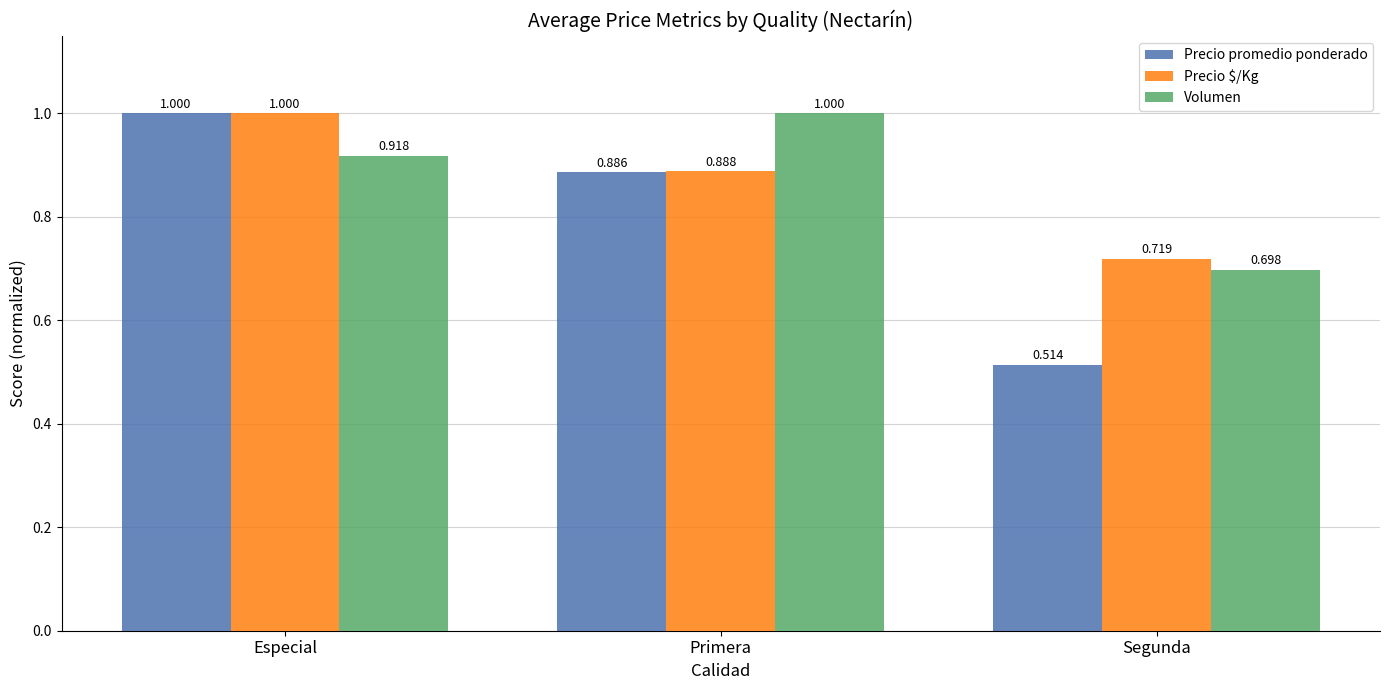

What is the total value across all series at Primera?

2.8